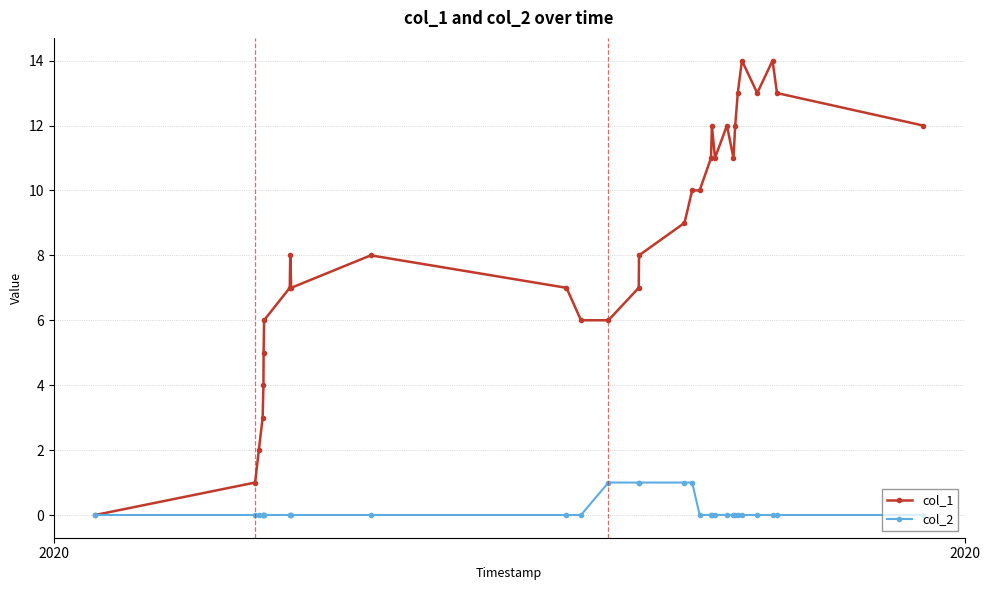

How many categories are shown in the chart?

31